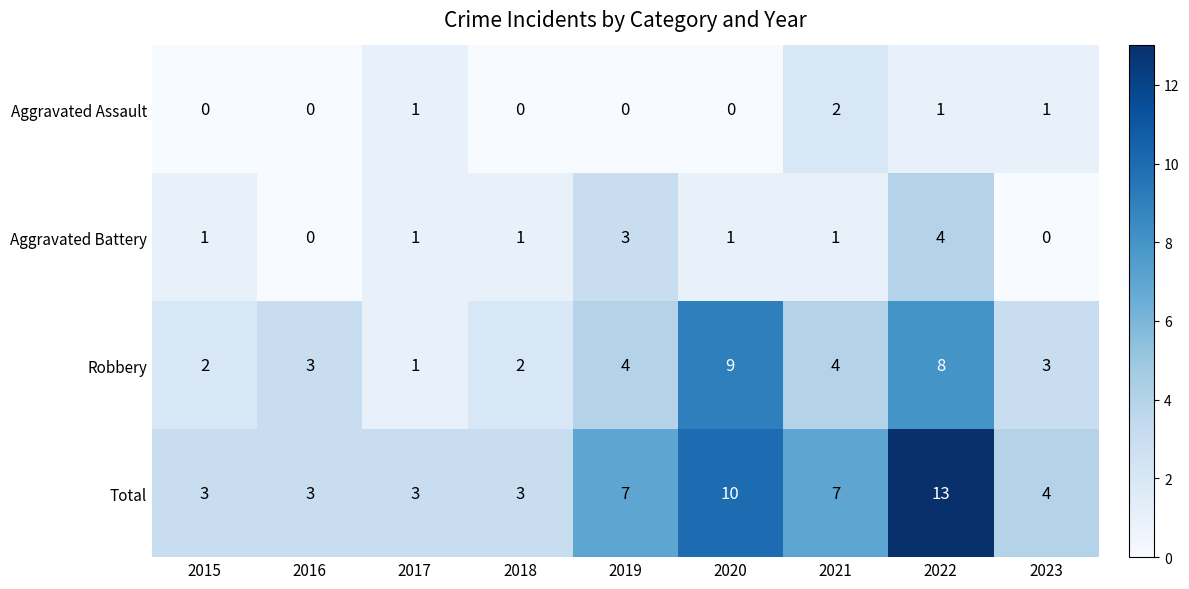

At 2020, list the series in order from largest to smallest.

Total, Robbery, Aggravated Battery, Aggravated Assault